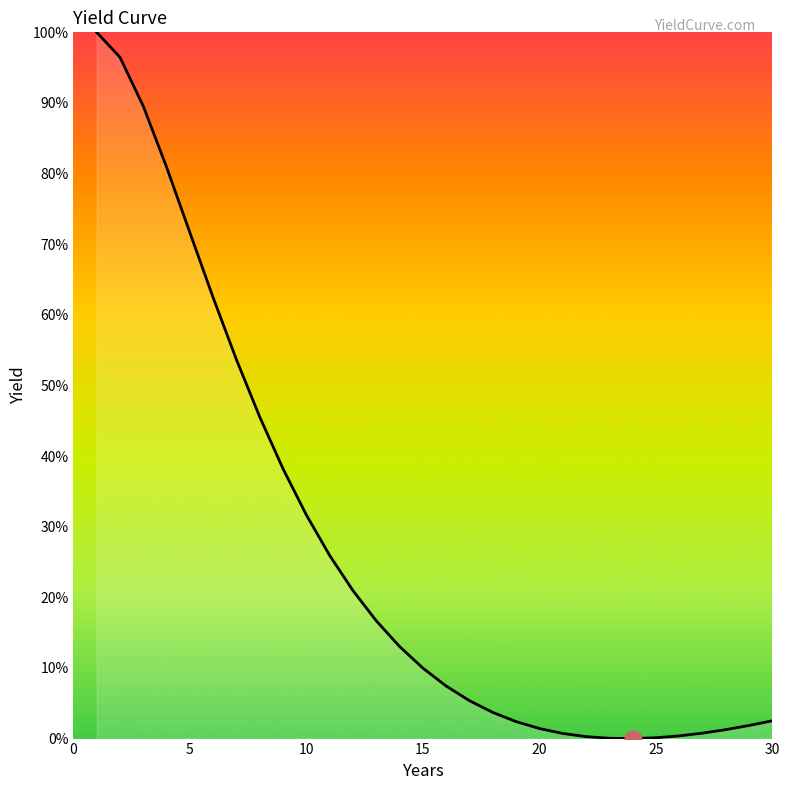

What is the maximum value shown in the chart?

100.0